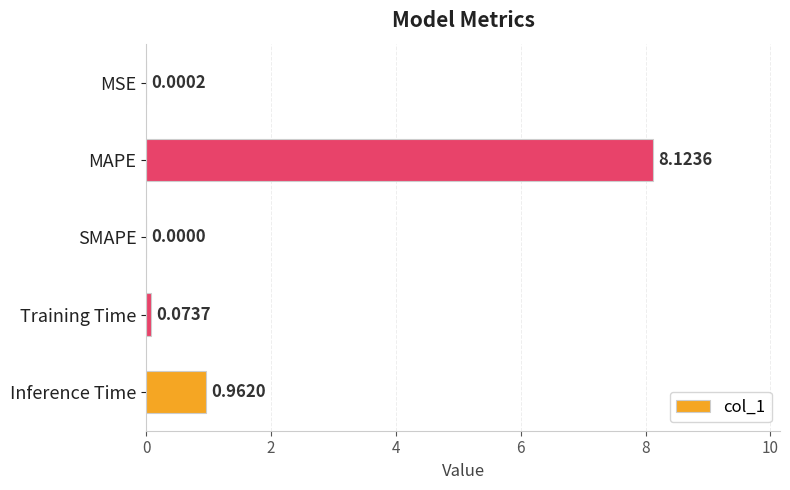

What is the sum of all values?

9.2